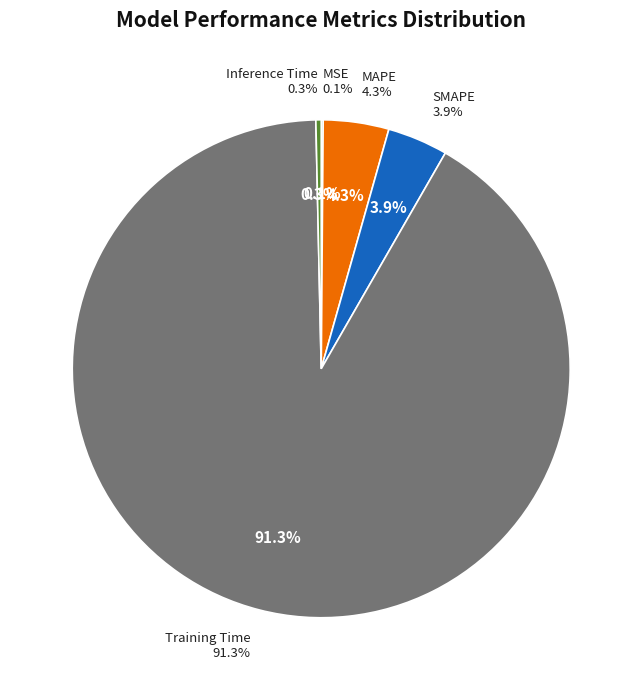

Which category has the smallest portion of the pie?

MSE